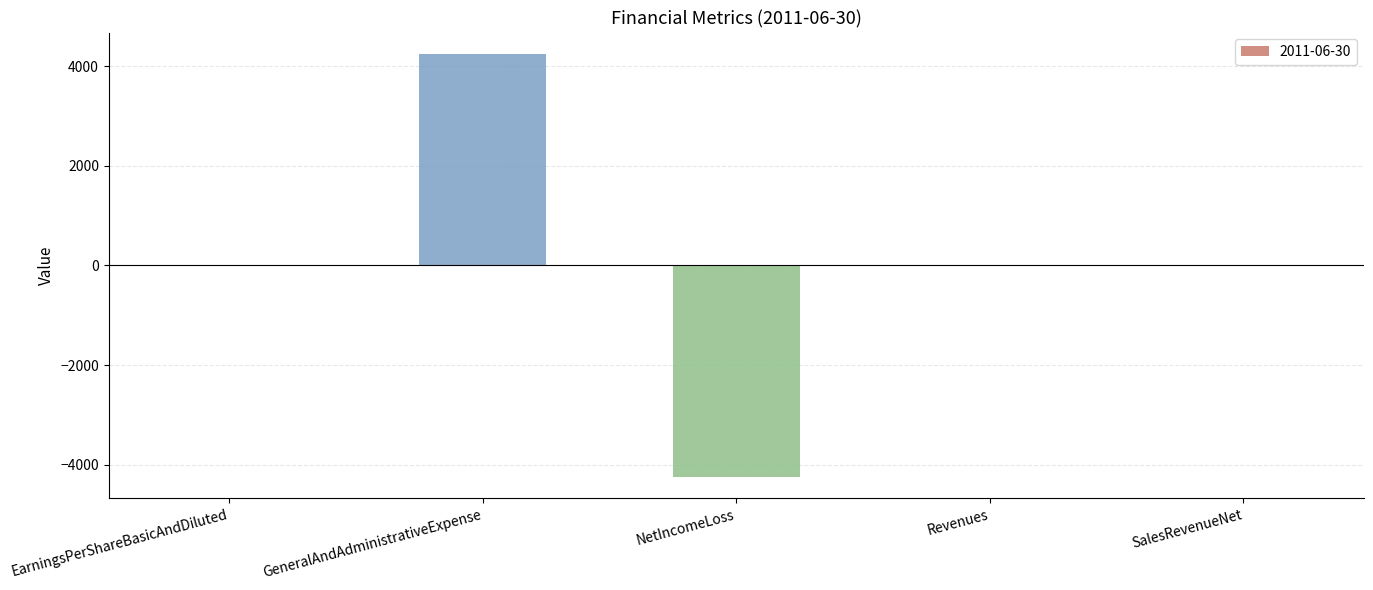

What is the approximate value at GeneralAndAdministrativeExpense?

4252.0